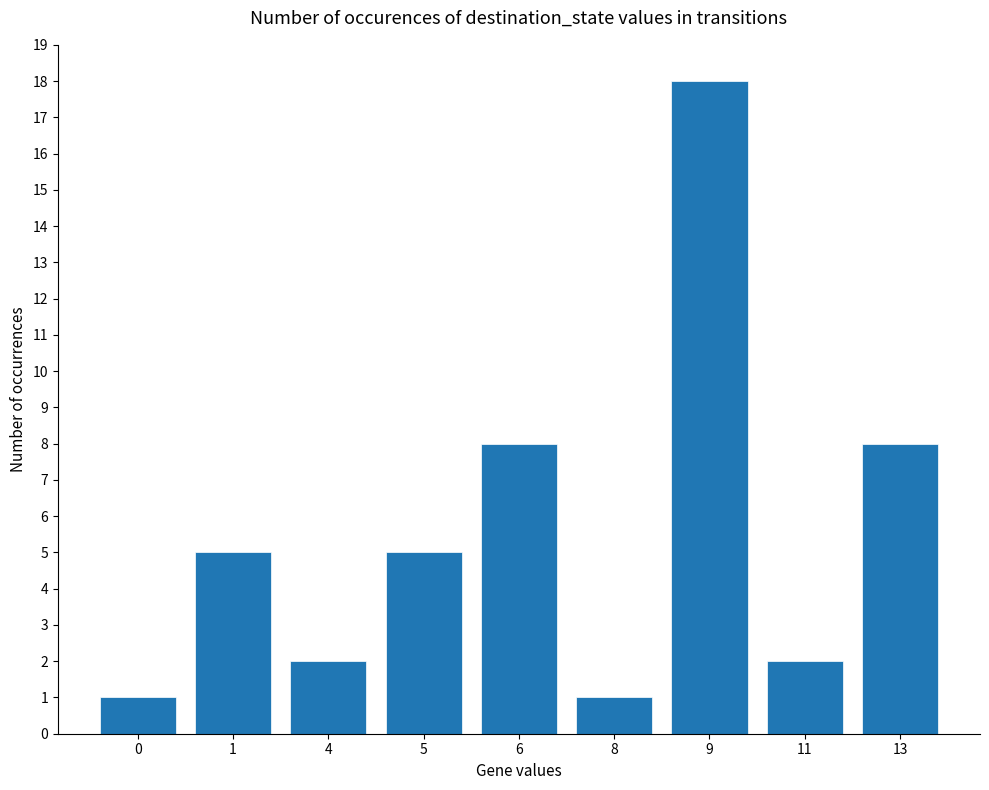

Reading left to right, what are all the values shown in this chart?

0=1	1=5	4=2	5=5	6=8	8=1	9=18	11=2	13=8